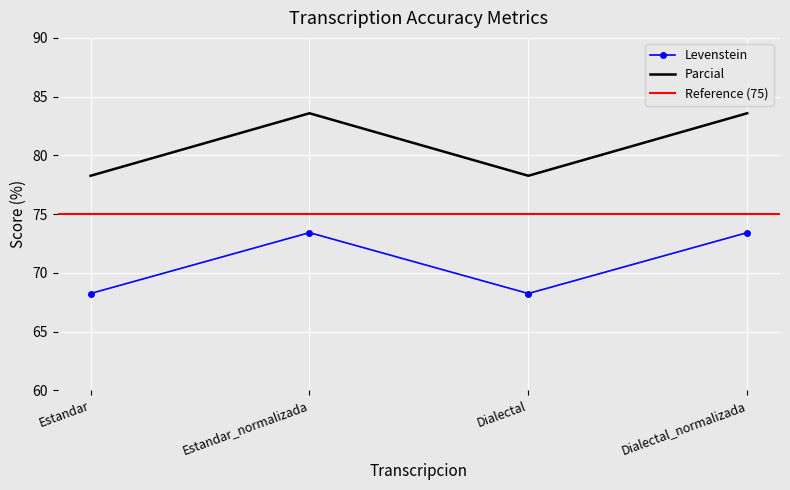

What is the value of the Levenstein point at the 3rd from the left?

68.2